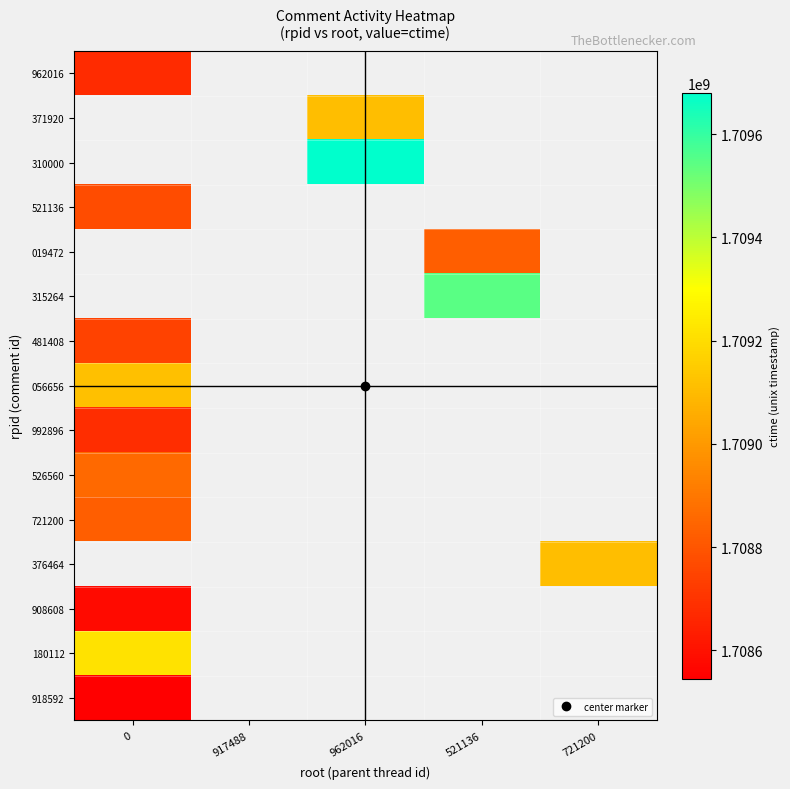

What is the difference between the highest and lowest values at 0?

673344.0